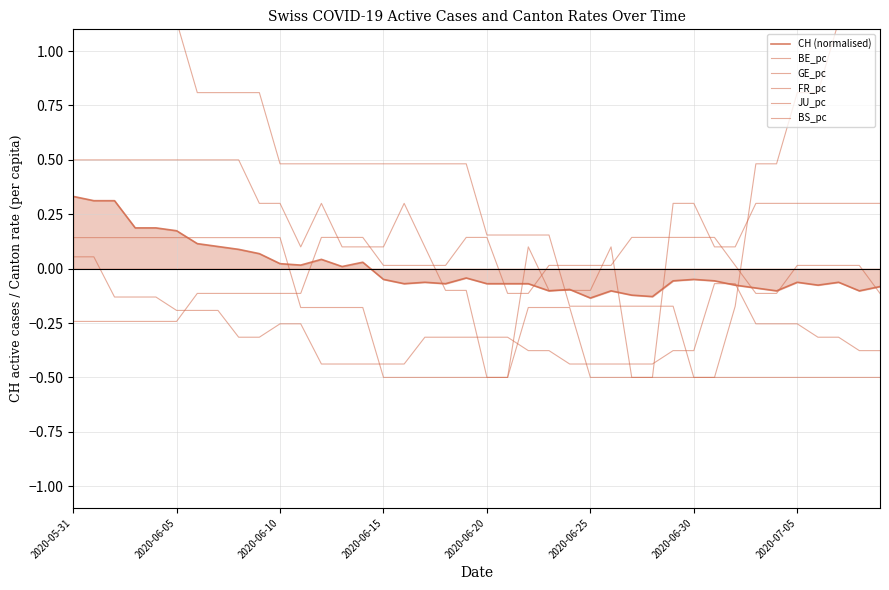

What is the minimum value for BE_pc?

-0.4